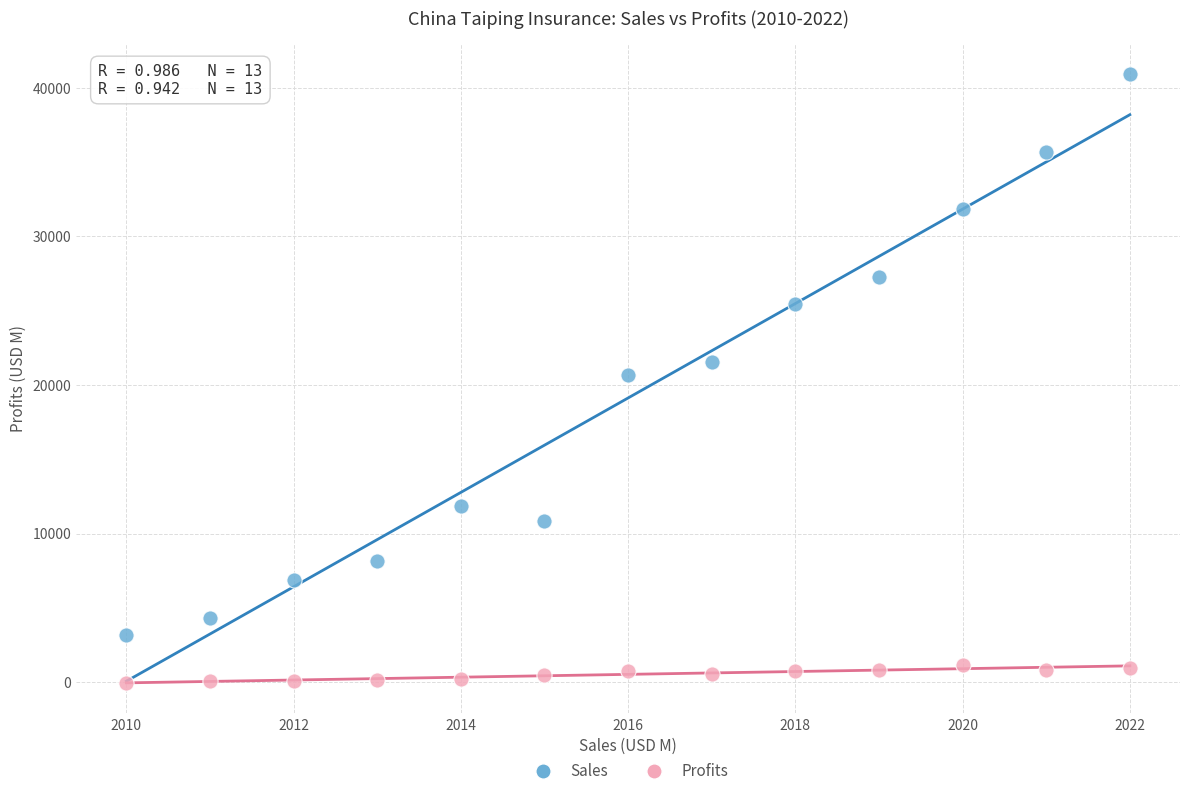

What are all the series names shown in the legend?

Sales, Profits